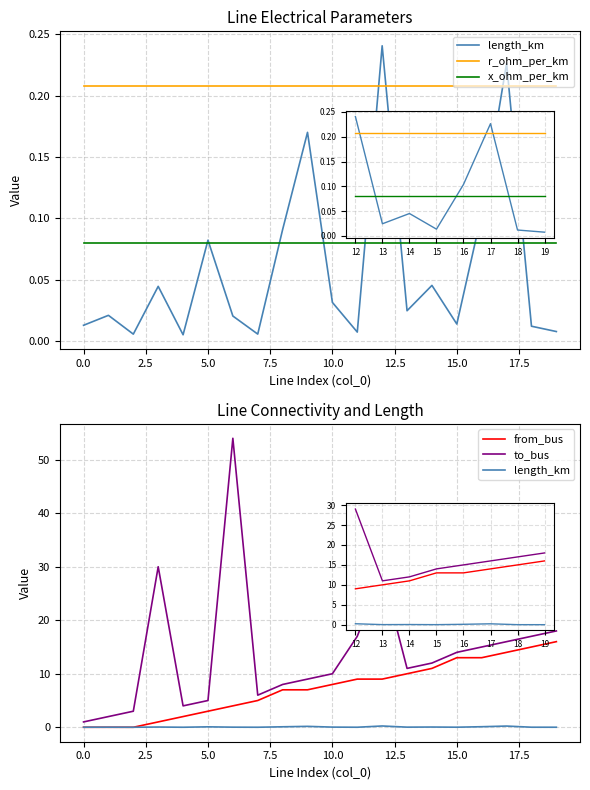

Which series has the largest range (max minus min)?

to_bus